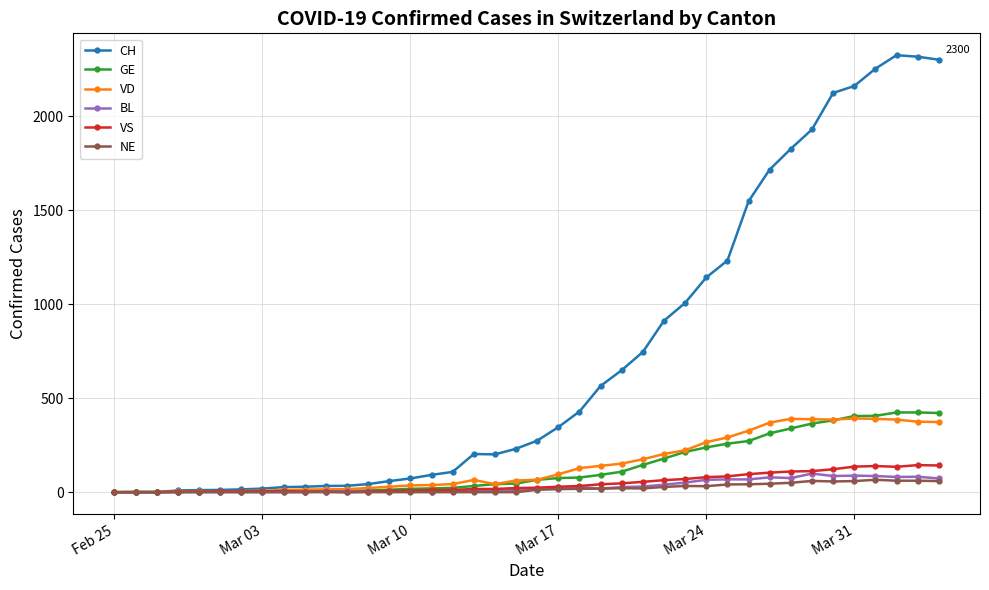

How many data points does each series have?

40